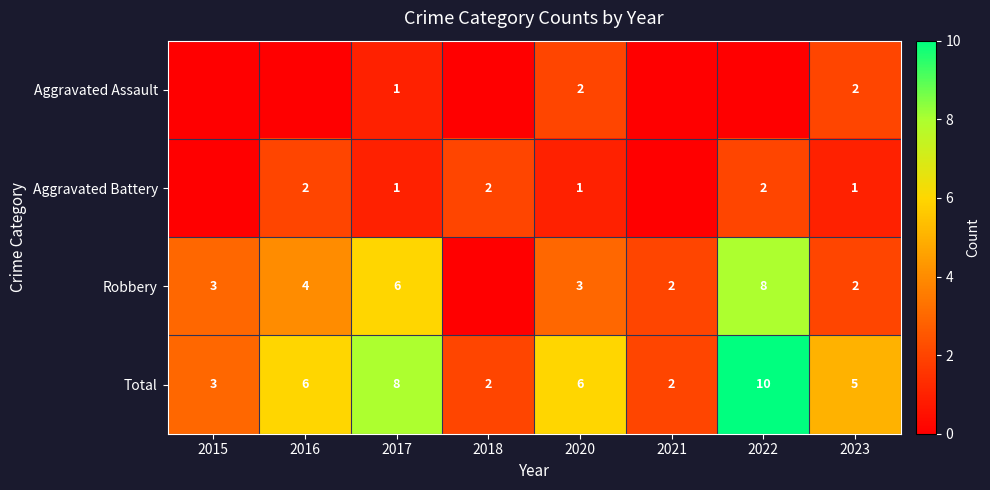

What is the difference between the highest and lowest values at 2015?

3